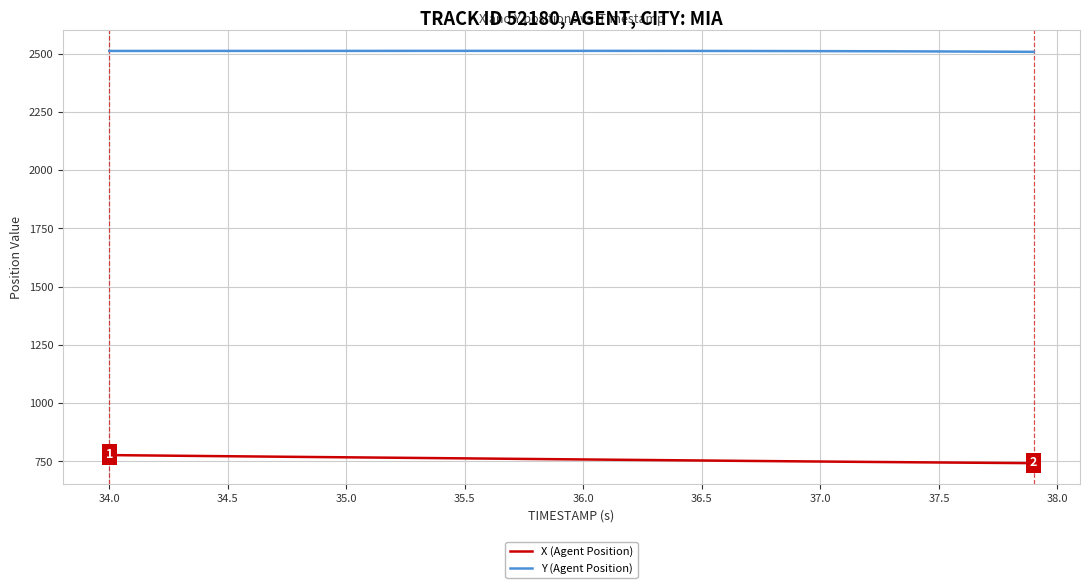

What is the average value of the X (Agent Position) series?

759.4